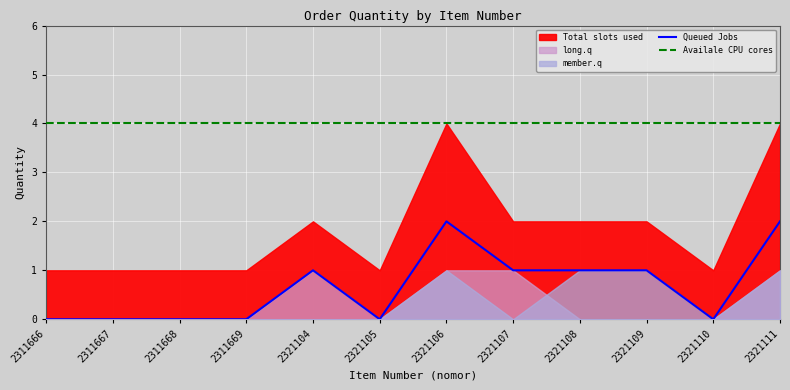

How many values in the Queued Jobs series exceed 1?

2